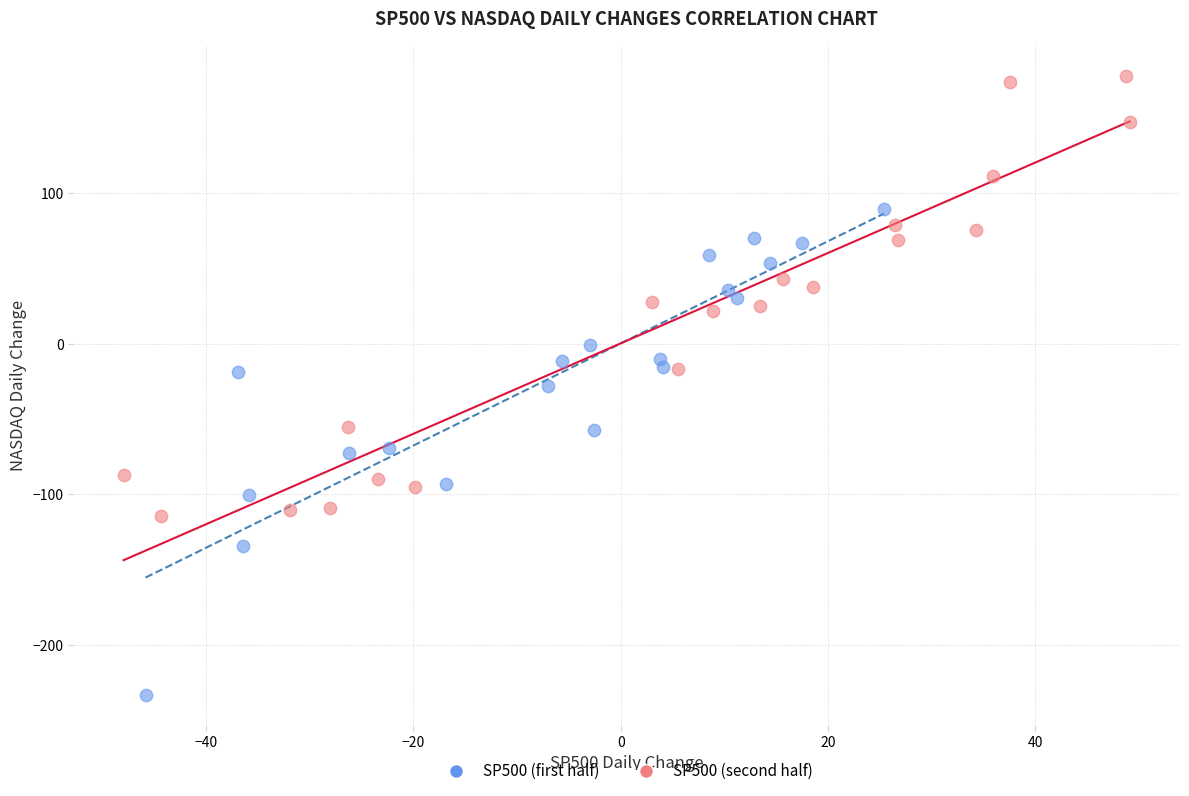

Which series reaches the minimum Y coordinate?

SP500 (first half)